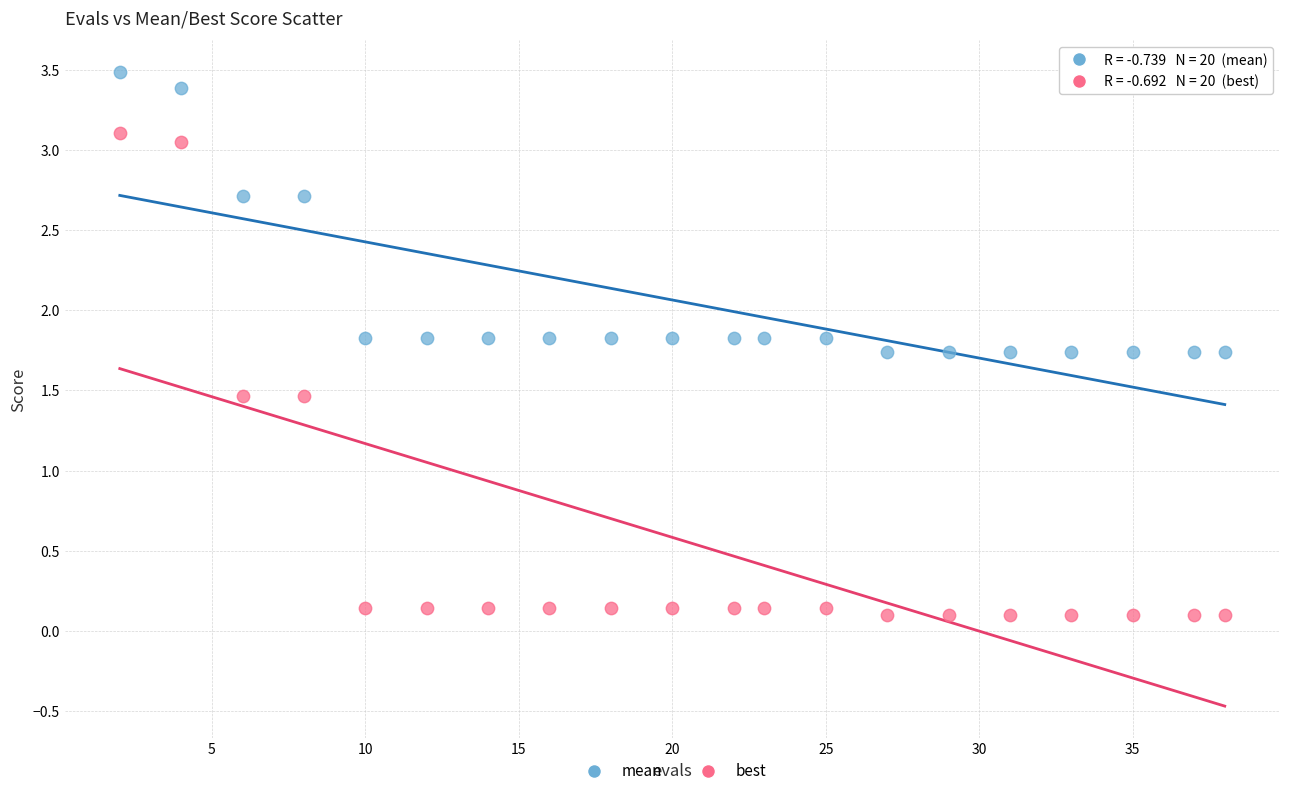

What are all the series names shown in the legend?

mean, best